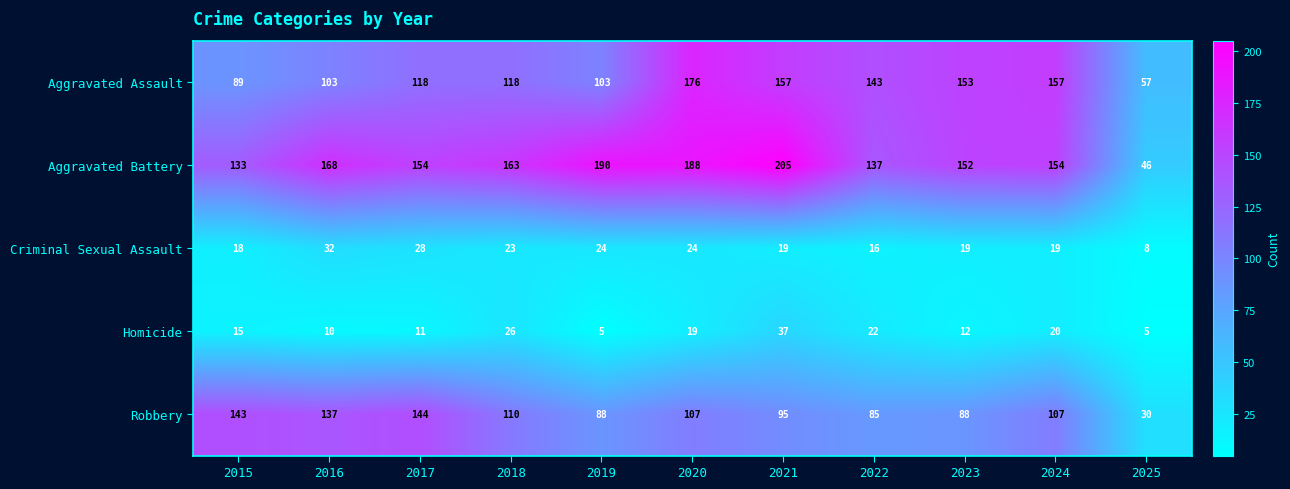

What is the difference between the maximum and minimum values in the Aggravated Assault series?

119